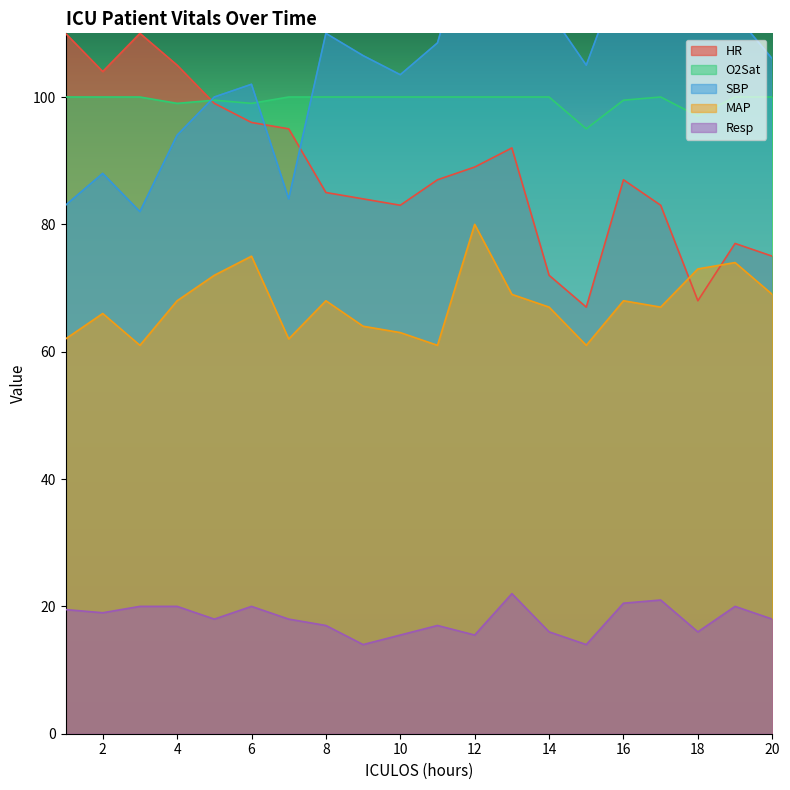

The MAP series shows 98.1 at 3. True or false?

False